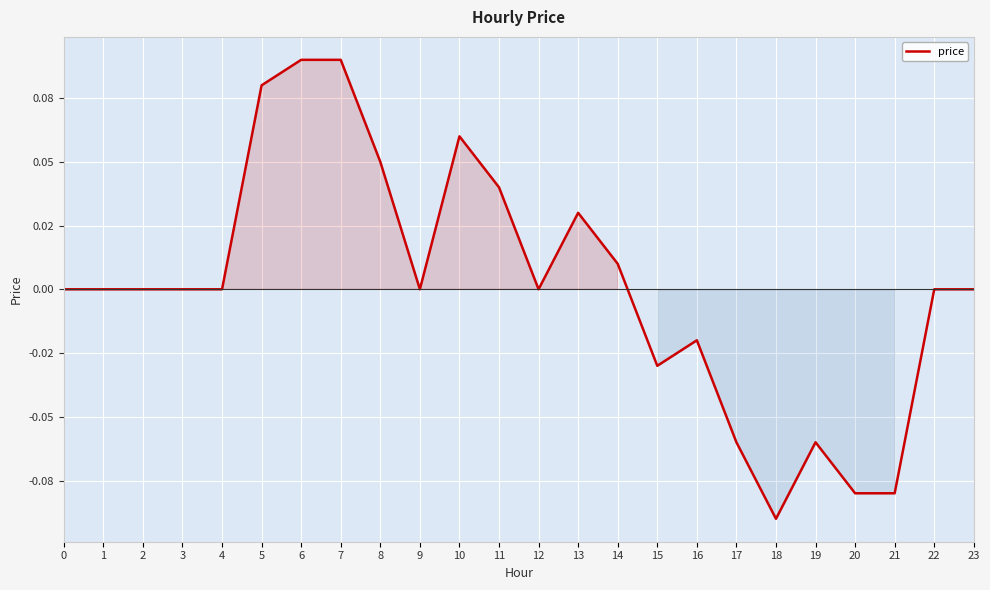

Read the value at 18.

-0.1